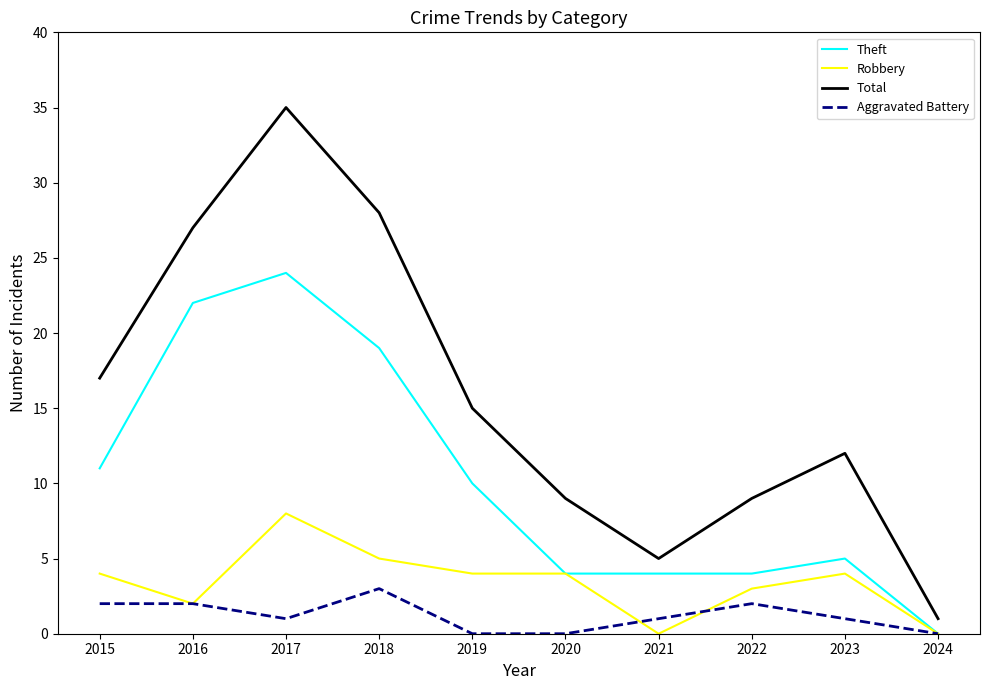

What is the difference between the highest and lowest values at 2018?

25